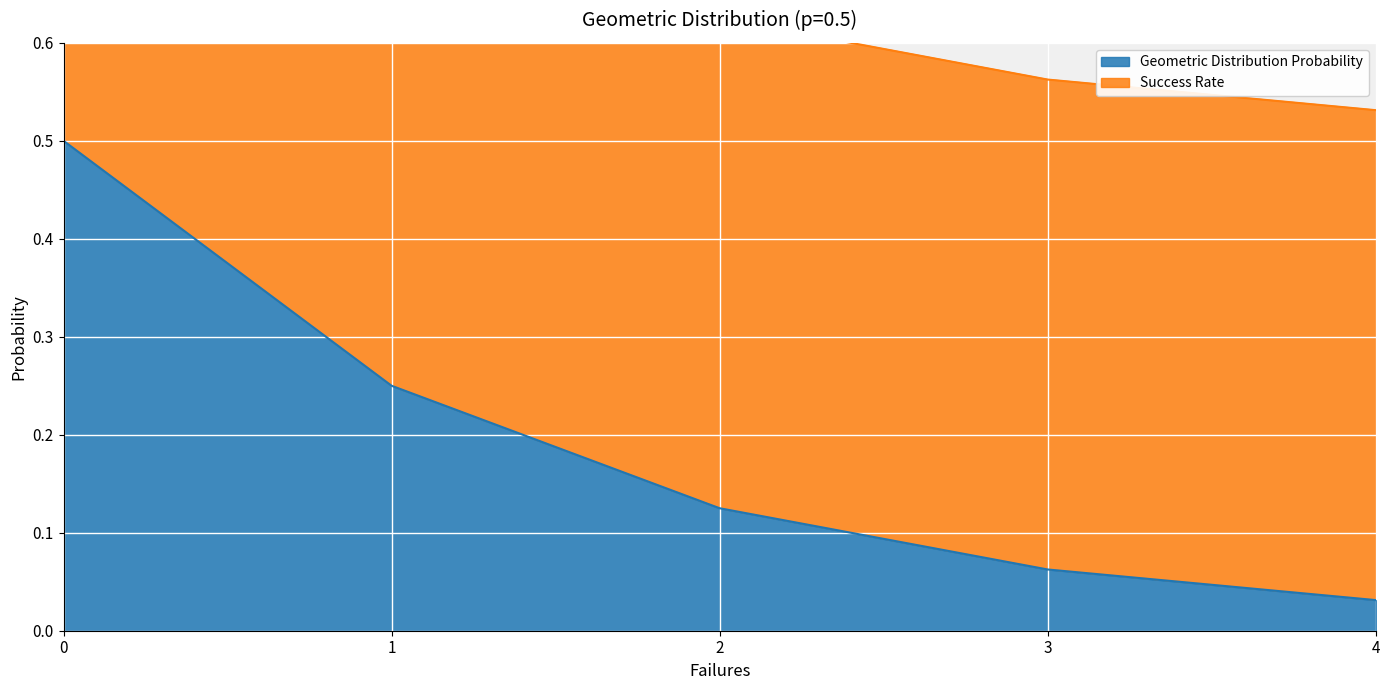

Reading left to right, extract all data points from this chart.

0.5	0.2	0.1	0.1	0.0